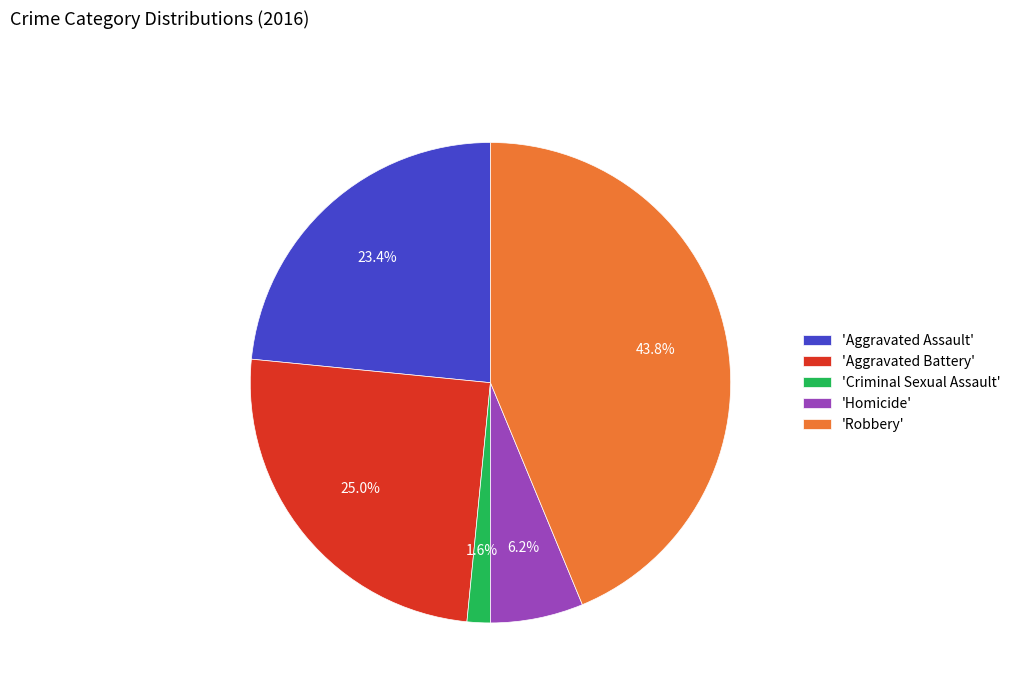

How many segments does this pie chart have?

5